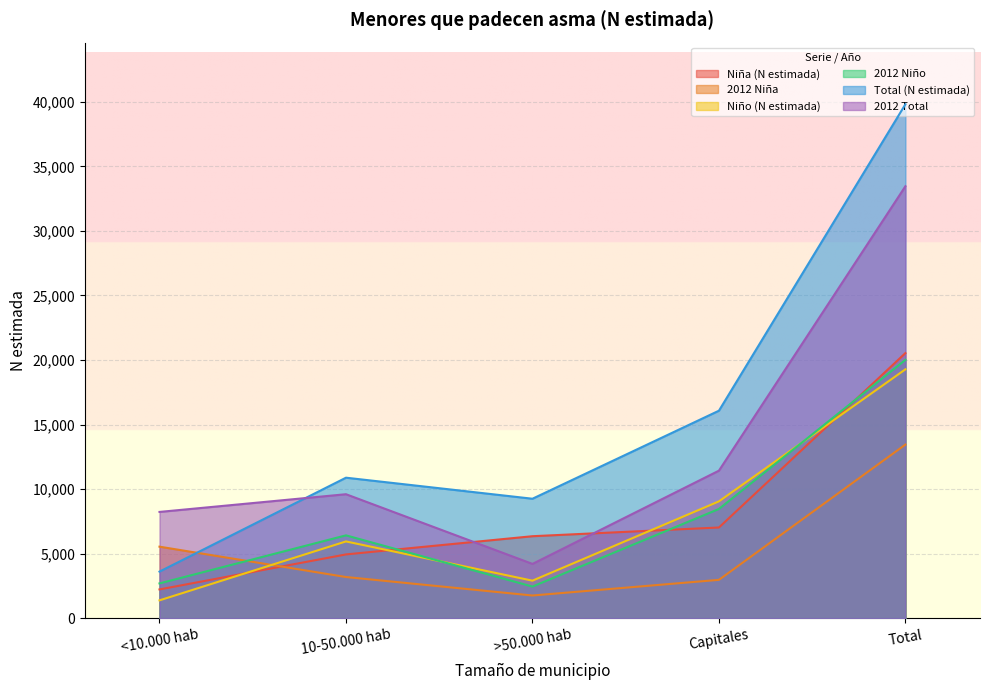

At which category is the sum across all series the highest?

Total